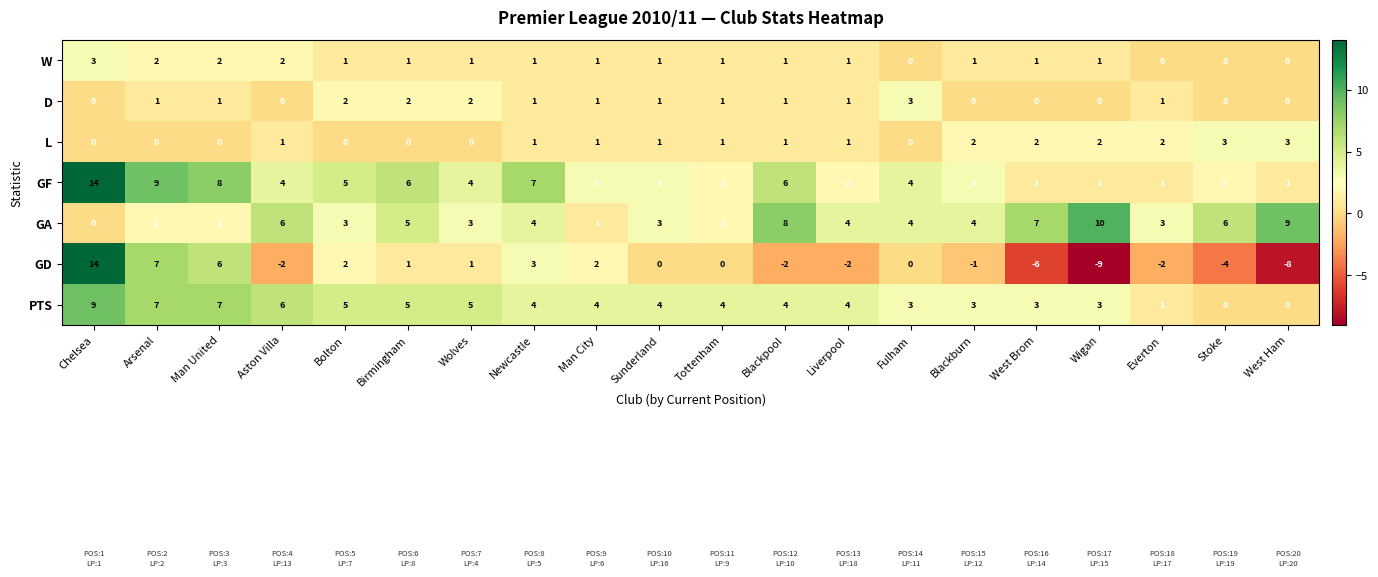

True or false: GD has a value of -3 at Aston Villa.

False